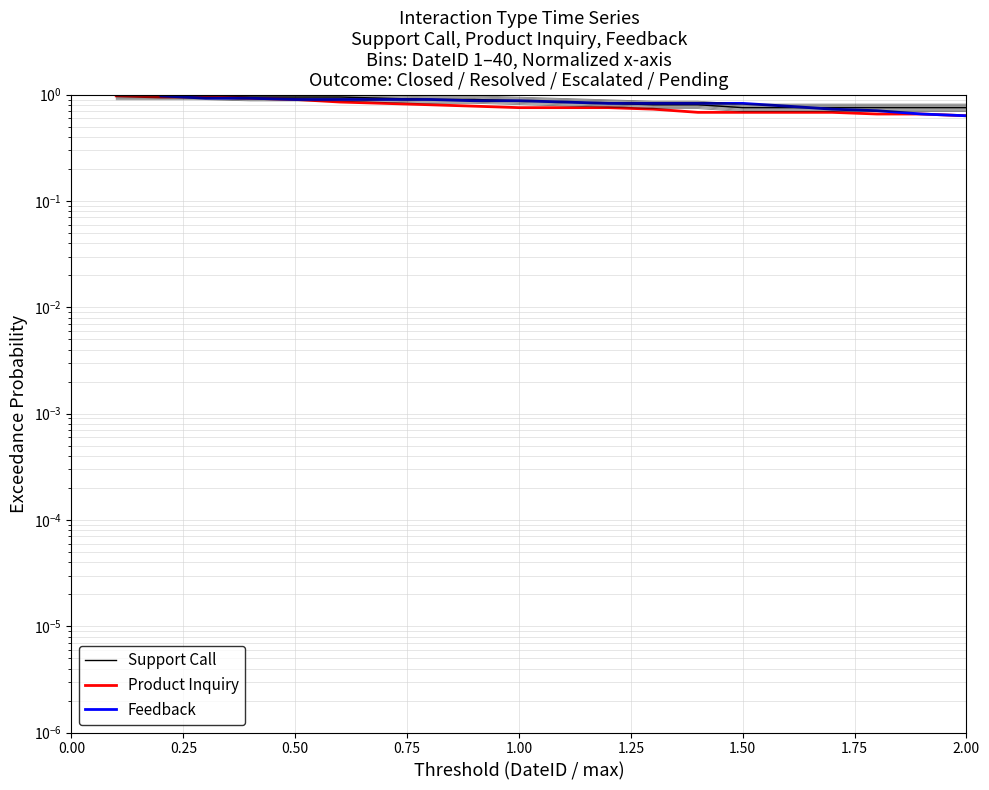

True or false: Support Call and Feedback cross at least once.

True